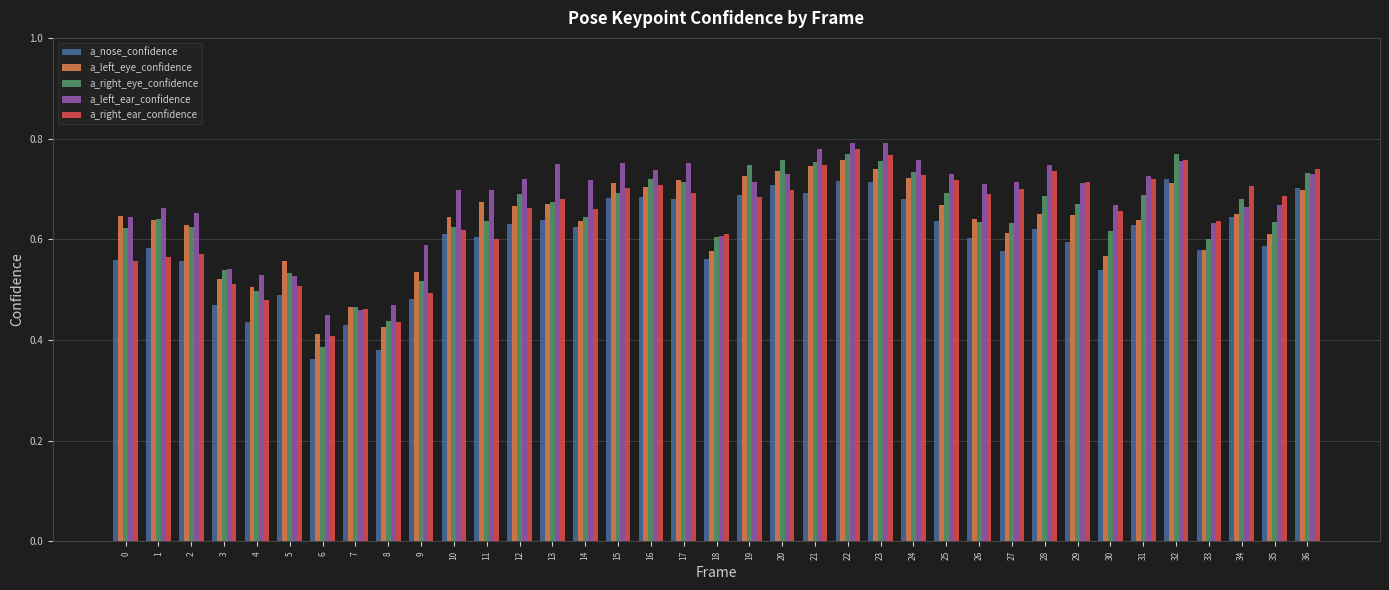

Between 32 and 34, which series saw the biggest shift?

a_left_ear_confidence